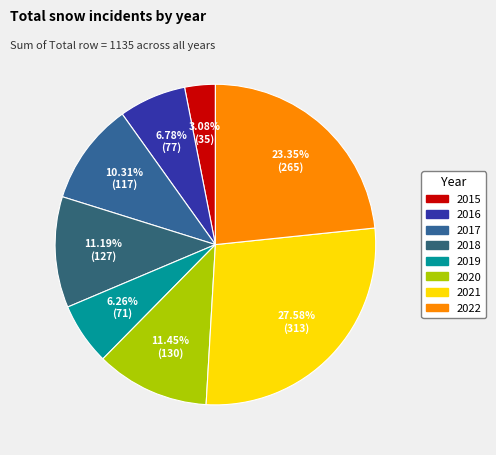

How many slices are in this pie chart?

8